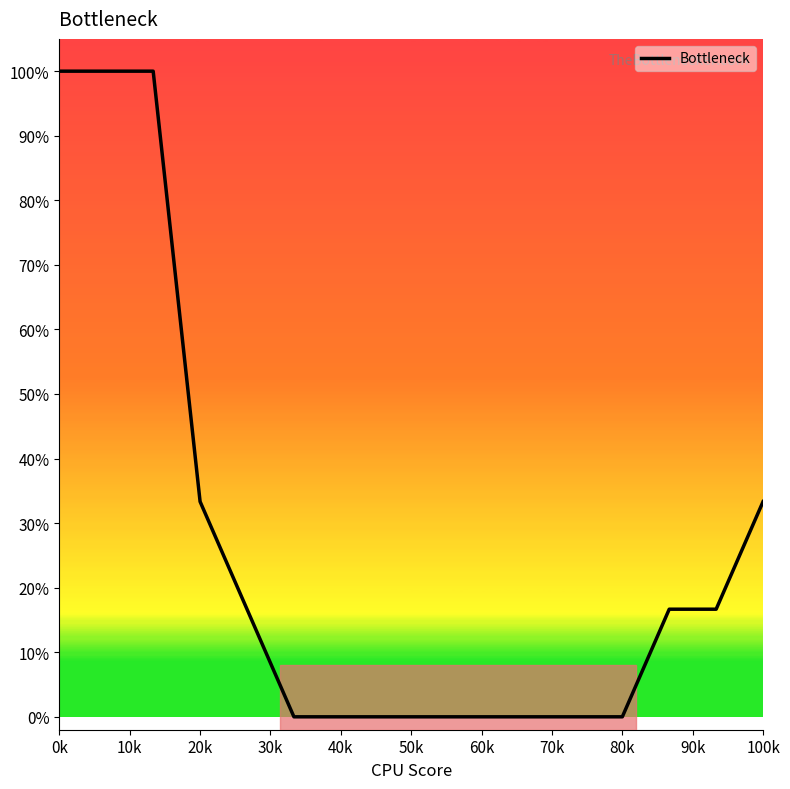

Does the chart have visible grid lines?

No